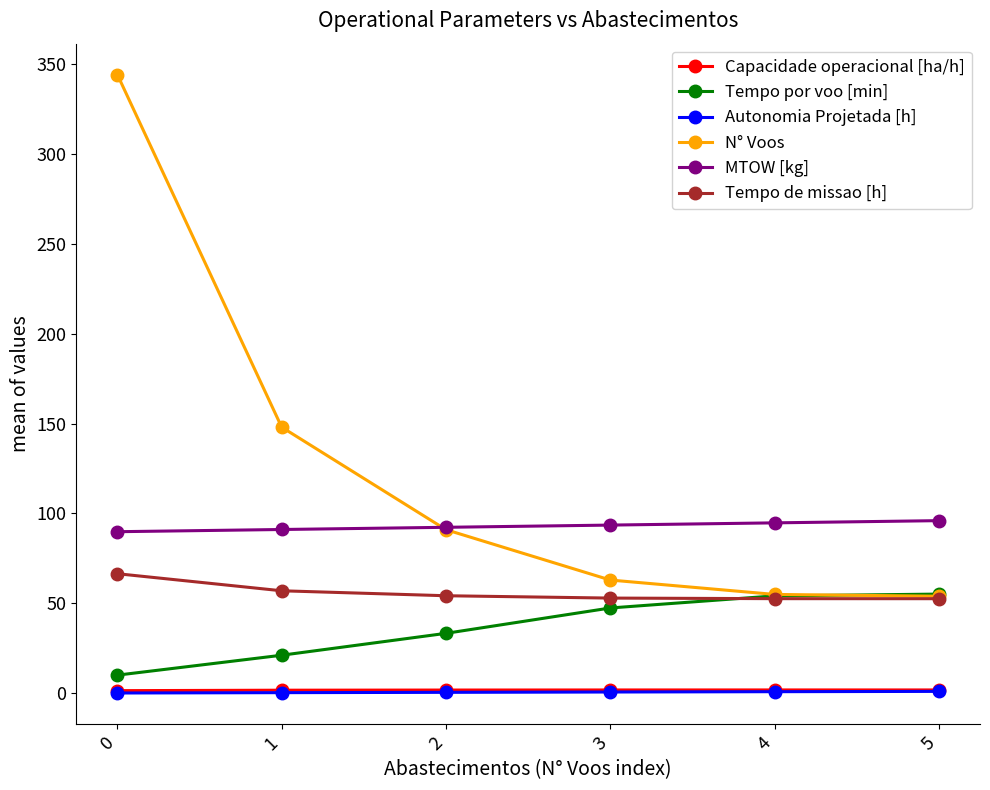

Which series has the largest range (max minus min)?

N° Voos